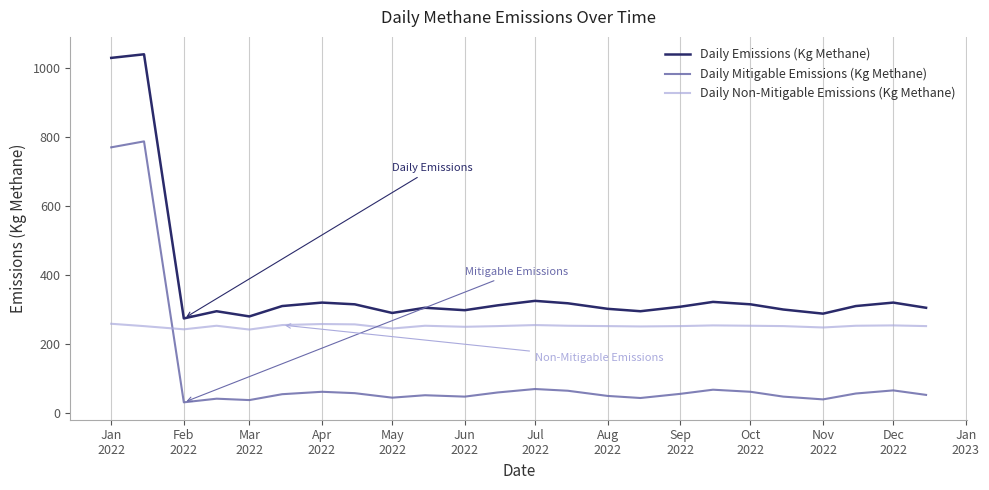

What is the greatest value displayed?

1038.3